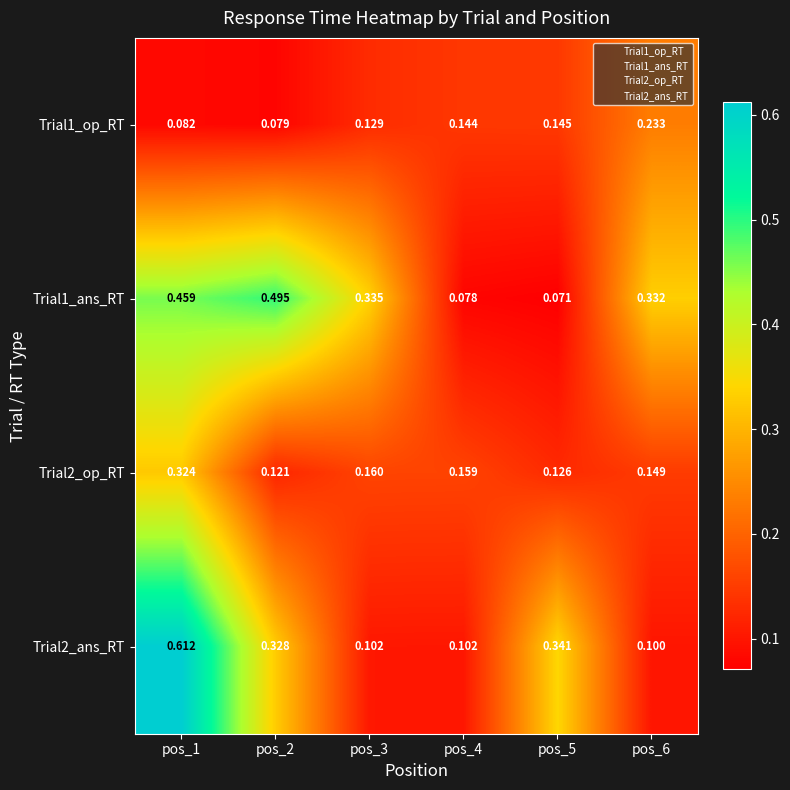

What is the total value across all series at pos_3?

0.7